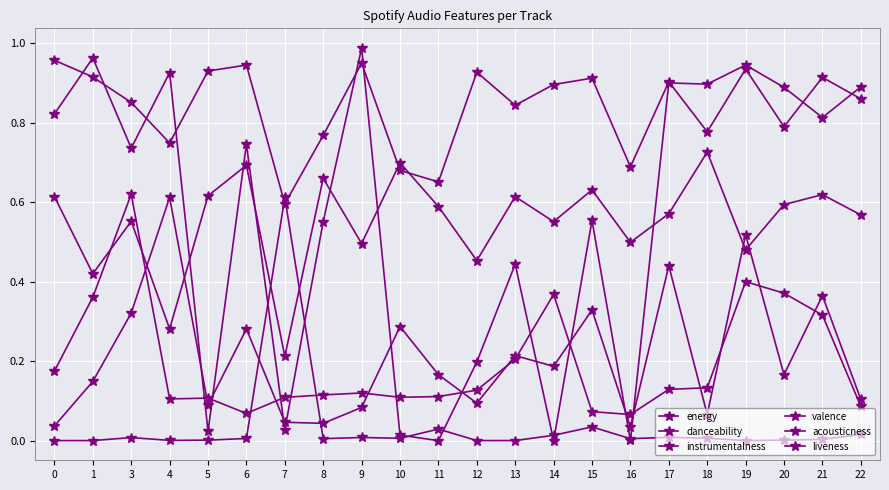

Reading left to right, list all the values displayed in this chart.

energy: 1.0	0.9	0.9	0.7	0.9	0.9	0.6	0.8	0.9	0.7	0.7	0.9	0.8	0.9	0.9	0.7	0.9	0.8	0.9	0.8	0.9	0.9
danceability: 0.6	0.4	0.6	0.3	0.6	0.7	0.2	0.7	0.5	0.7	0.6	0.5	0.6	0.6	0.6	0.5	0.6	0.7	0.5	0.6	0.6	0.6
instrumentalness: 0.8	1.0	0.7	0.9	0.0	0.7	0.0	0.6	1.0	0.0	0.0	0.2	0.4	0.0	0.6	0.0	0.9	0.9	0.9	0.9	0.8	0.9
valence: 0.0	0.1	0.3	0.6	0.1	0.3	0.0	0.0	0.1	0.3	0.2	0.1	0.2	0.2	0.3	0.0	0.4	0.1	0.5	0.2	0.4	0.1
acousticness: 0.0	0.0	0.0	0.0	0.0	0.0	0.6	0.0	0.0	0.0	0.0	0.0	0.0	0.0	0.0	0.0	0.0	0.0	0.0	0.0	0.0	0.0
liveness: 0.2	0.4	0.6	0.1	0.1	0.1	0.1	0.1	0.1	0.1	0.1	0.1	0.2	0.4	0.1	0.1	0.1	0.1	0.4	0.4	0.3	0.1